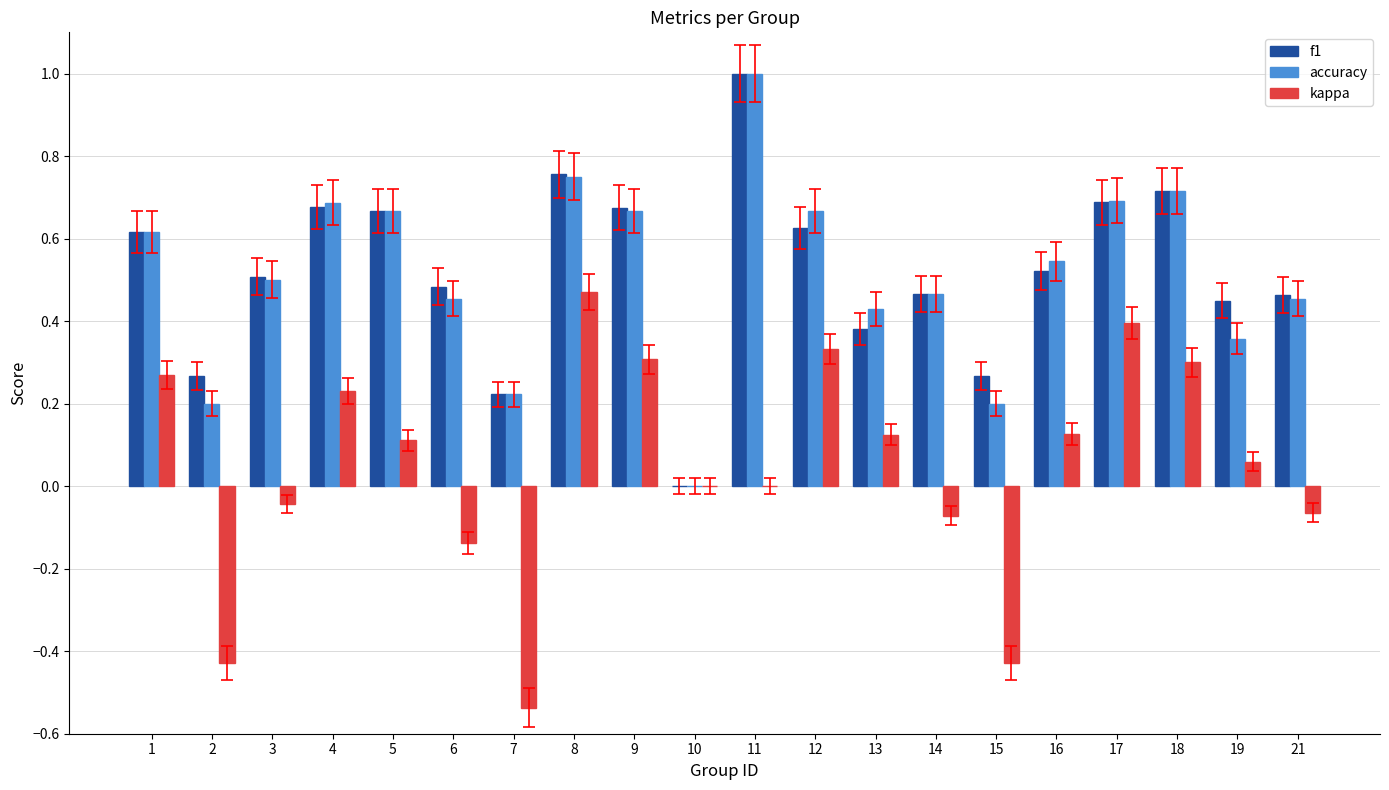

What are all the series names shown in the legend?

f1, accuracy, kappa